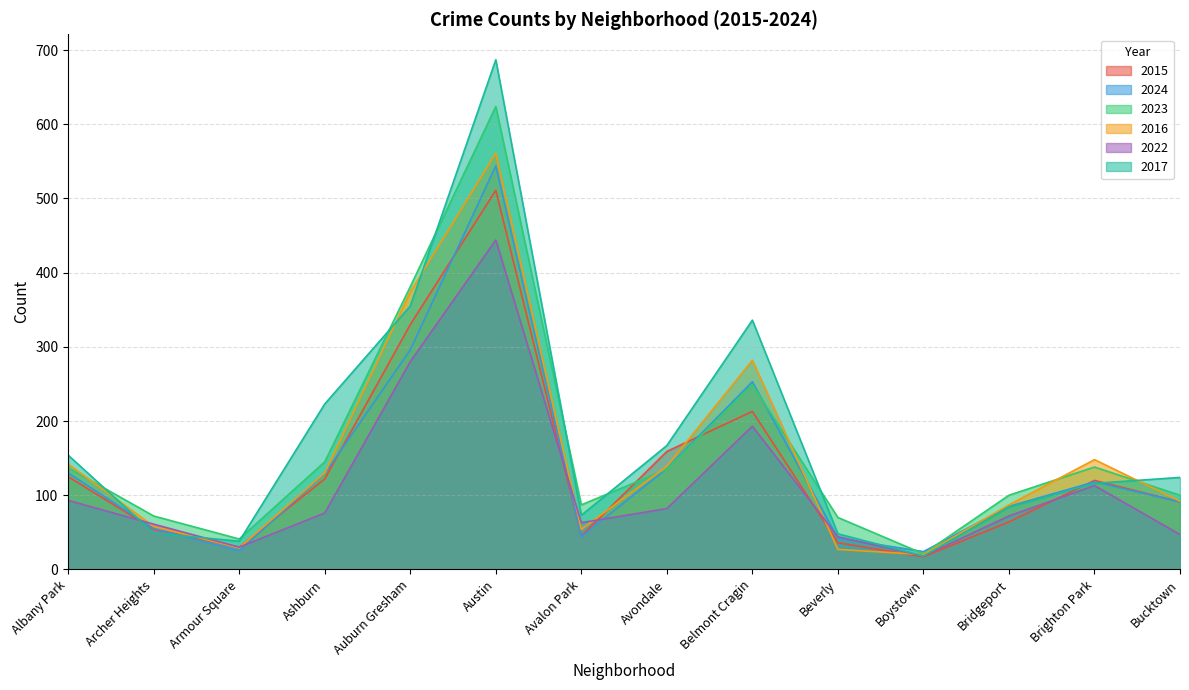

What is the maximum value shown in the chart?

687